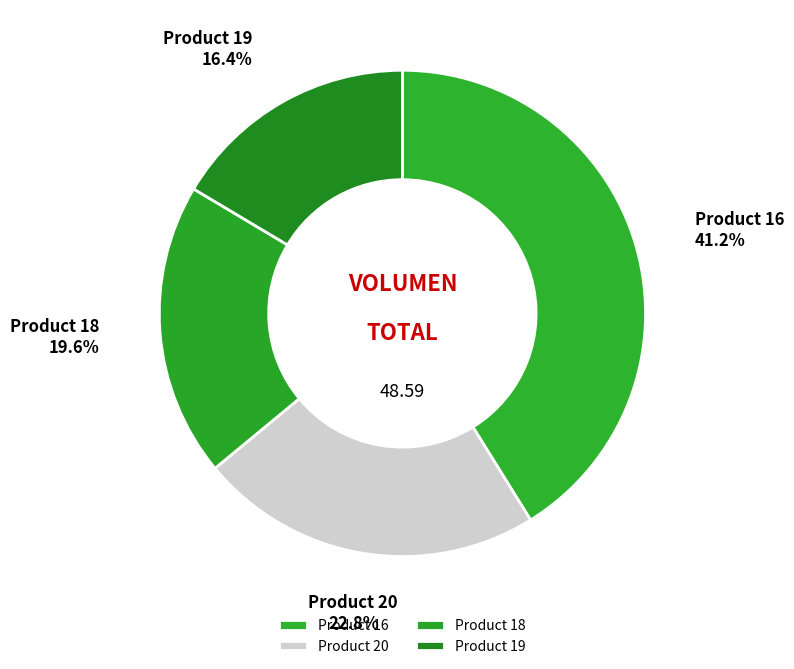

Rank the categories by value from highest to lowest.

Product 16, Product 20, Product 18, Product 19